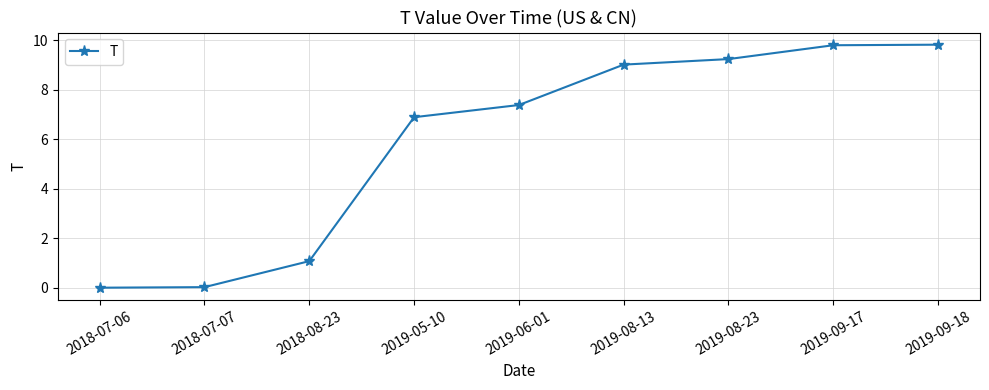

What is the value of the 3rd point from the left?

1.1